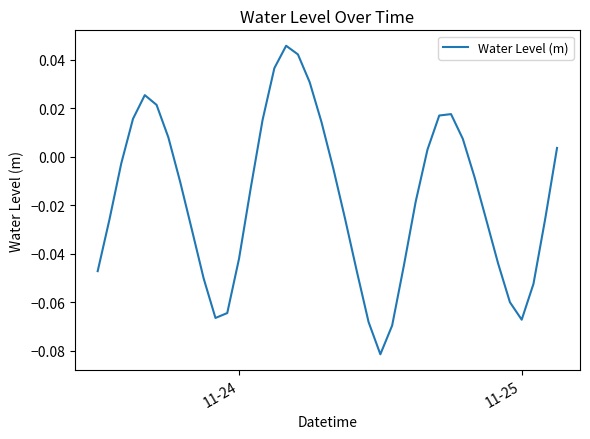

Is this an area chart (filled region under the line)?

No